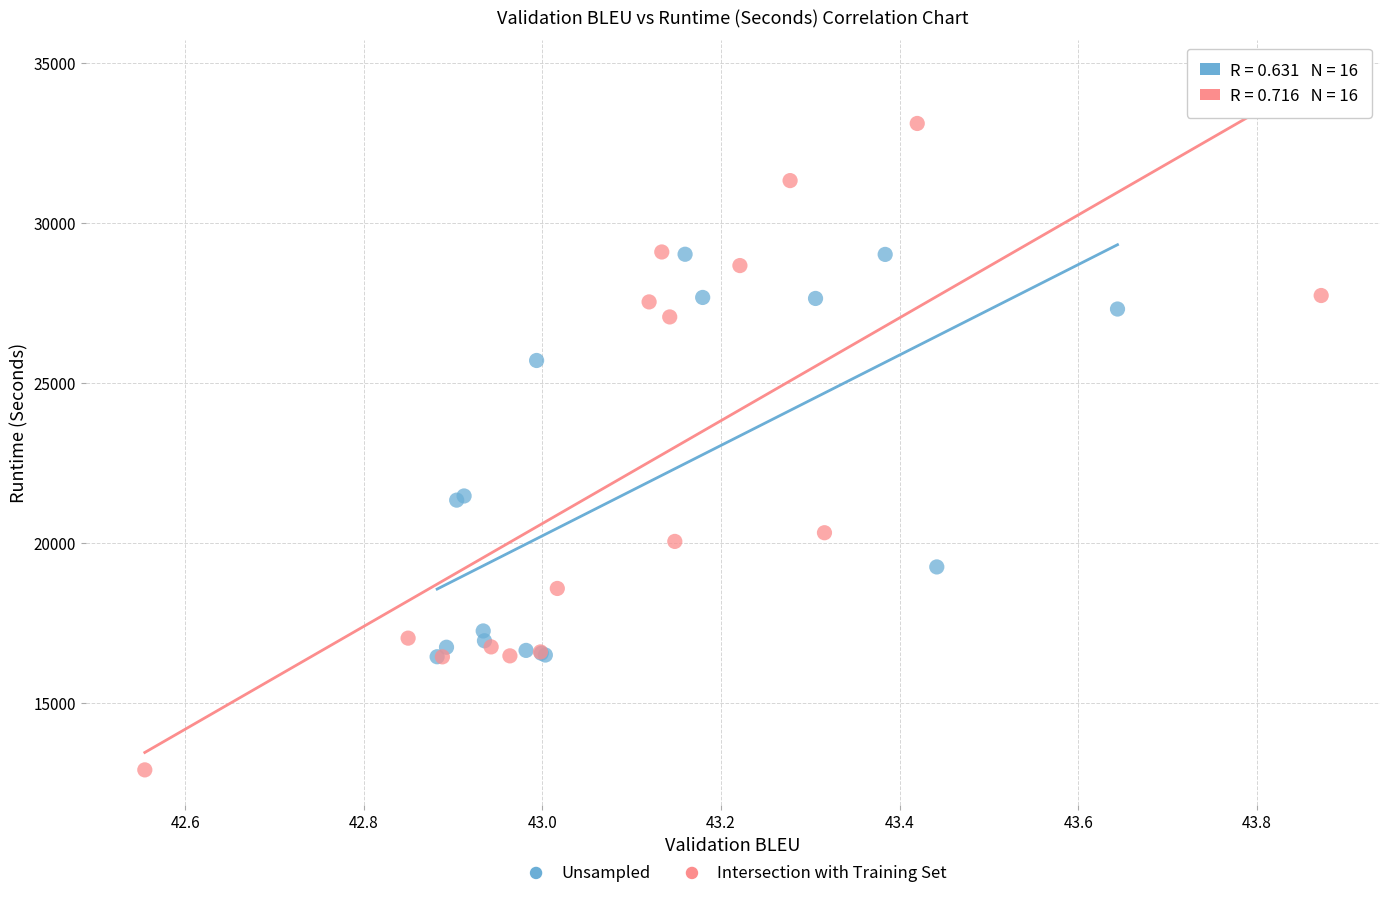

Which series has the largest Y range (max minus min)?

Intersection with Training Set